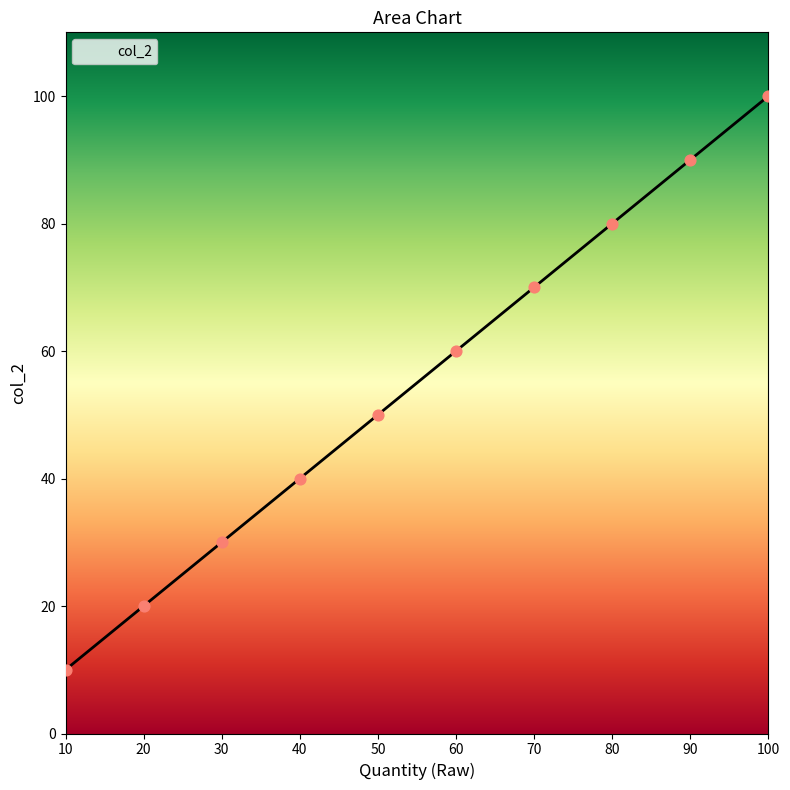

What is the ratio of the value at 20 to the value at 60?

0.3